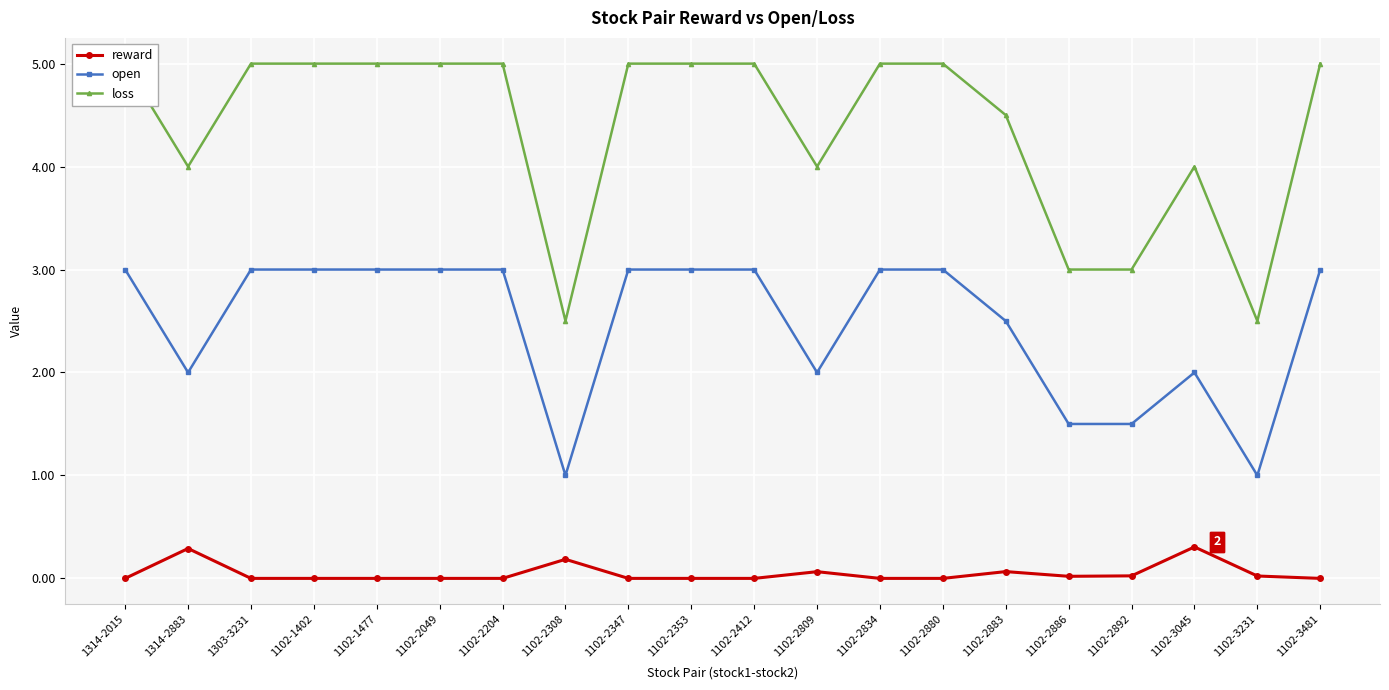

Rank the series at 1314-2015 from highest to lowest value.

loss, open, reward